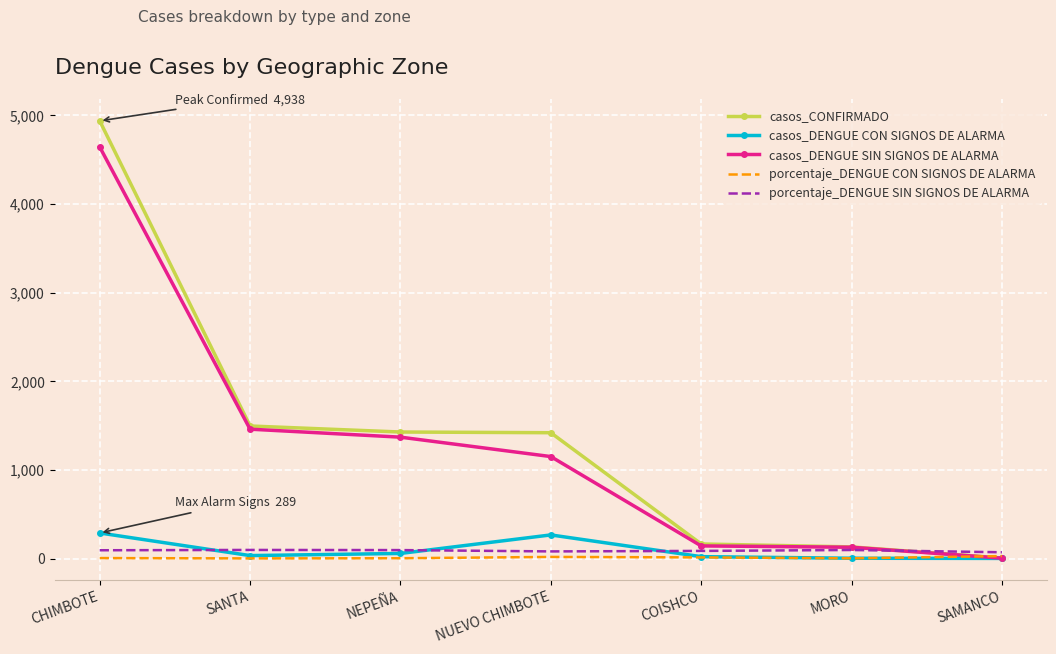

Between NEPEÑA and COISHCO, which series saw the biggest shift?

casos_CONFIRMADO